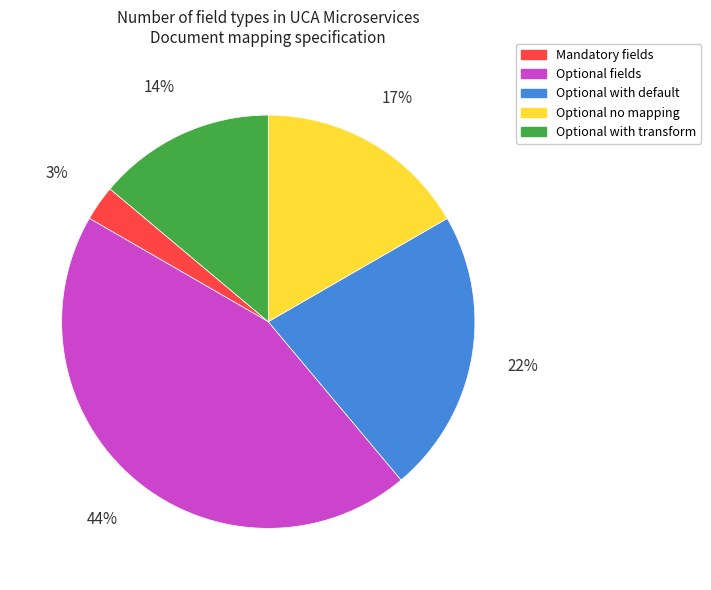

Is there a majority slice in this chart?

No